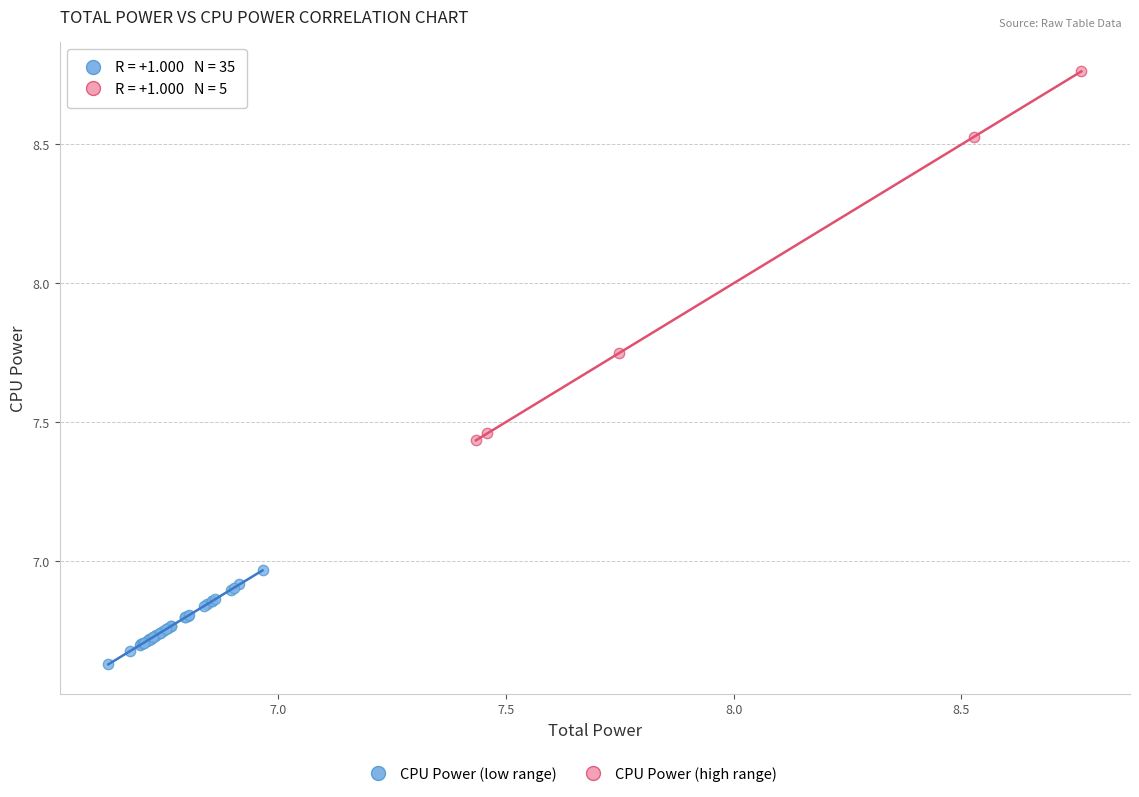

Which series contains the lowest Y value?

CPU Power (low range)